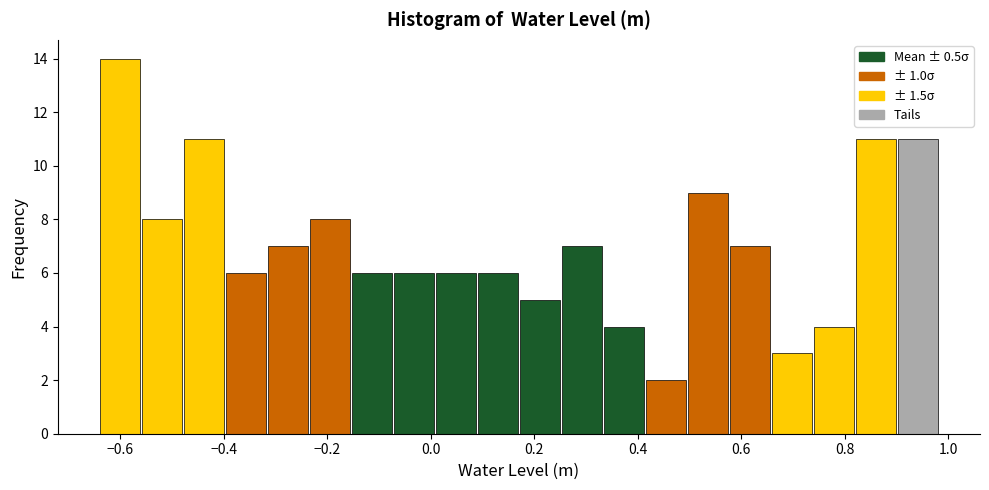

Reading left to right, list every bar in this chart as the range it spans on the x-axis followed by its height. Neither the bar edges nor the heights are printed on the chart, so give them approximately, as read against the axes.

-0.64 to -0.56: 14
-0.56 to -0.48: 8
-0.48 to -0.40: 11
-0.40 to -0.32: 6
-0.32 to -0.24: 7
-0.24 to -0.16: 8
-0.16 to -0.08: 6
-0.08 to 0.00: 6
0.00 to 0.08: 6
0.08 to 0.18: 6
0.18 to 0.26: 5
0.26 to 0.34: 7
0.34 to 0.42: 4
0.42 to 0.50: 2
0.50 to 0.58: 9
0.58 to 0.66: 7
0.66 to 0.74: 3
0.74 to 0.82: 4
0.82 to 0.90: 11
0.90 to 0.98: 11